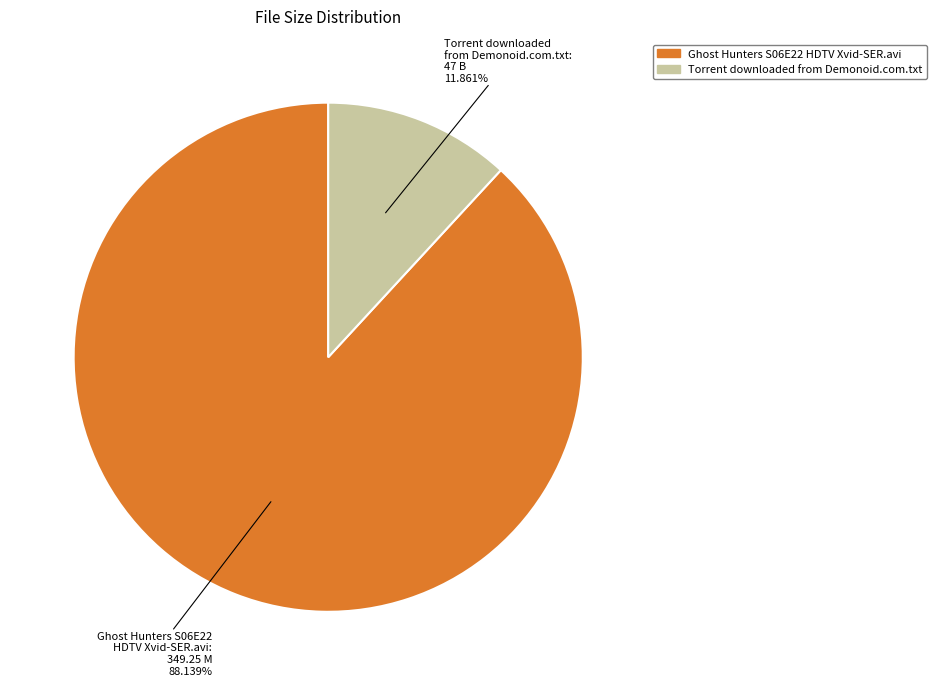

Does any single category account for the majority?

Yes